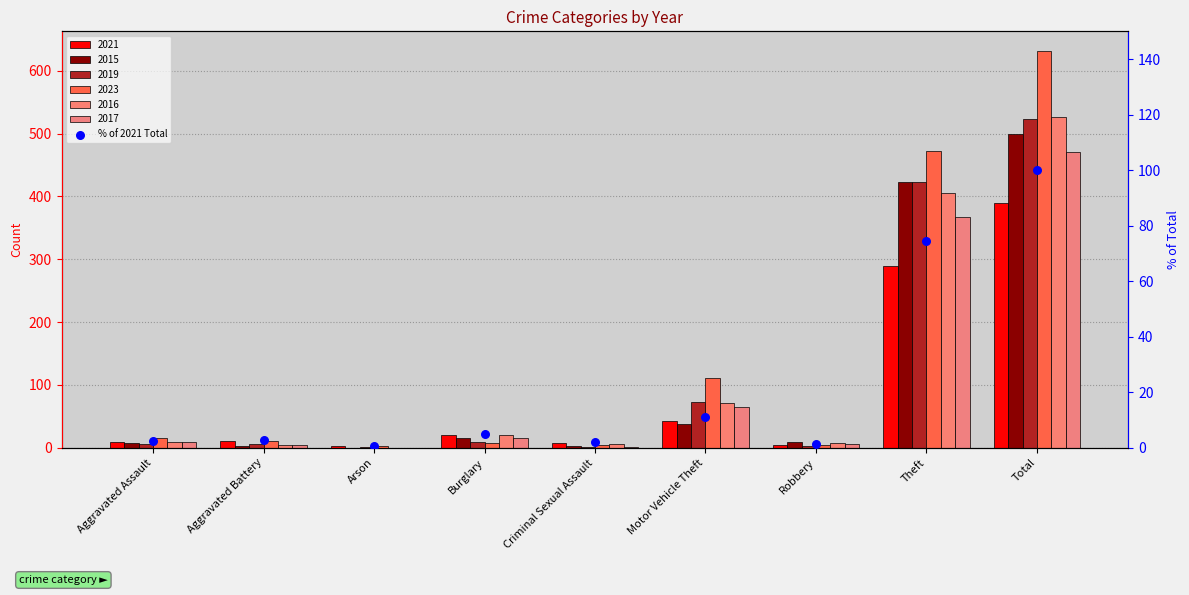

What is the ratio of the value at Motor Vehicle Theft to the value at Burglary?

2.2